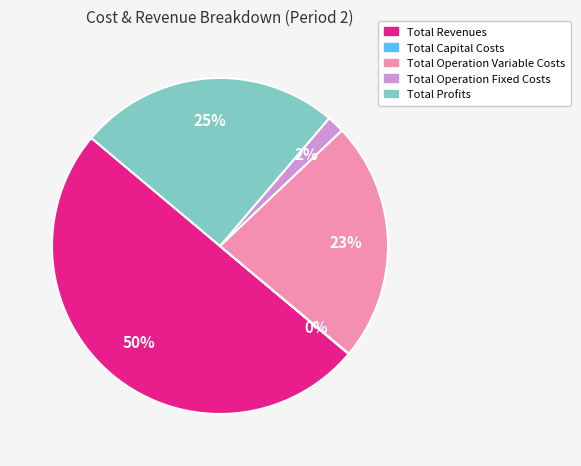

To the nearest percent, what is the combined percentage of Total Profits and Total Operation Fixed Costs?

27%